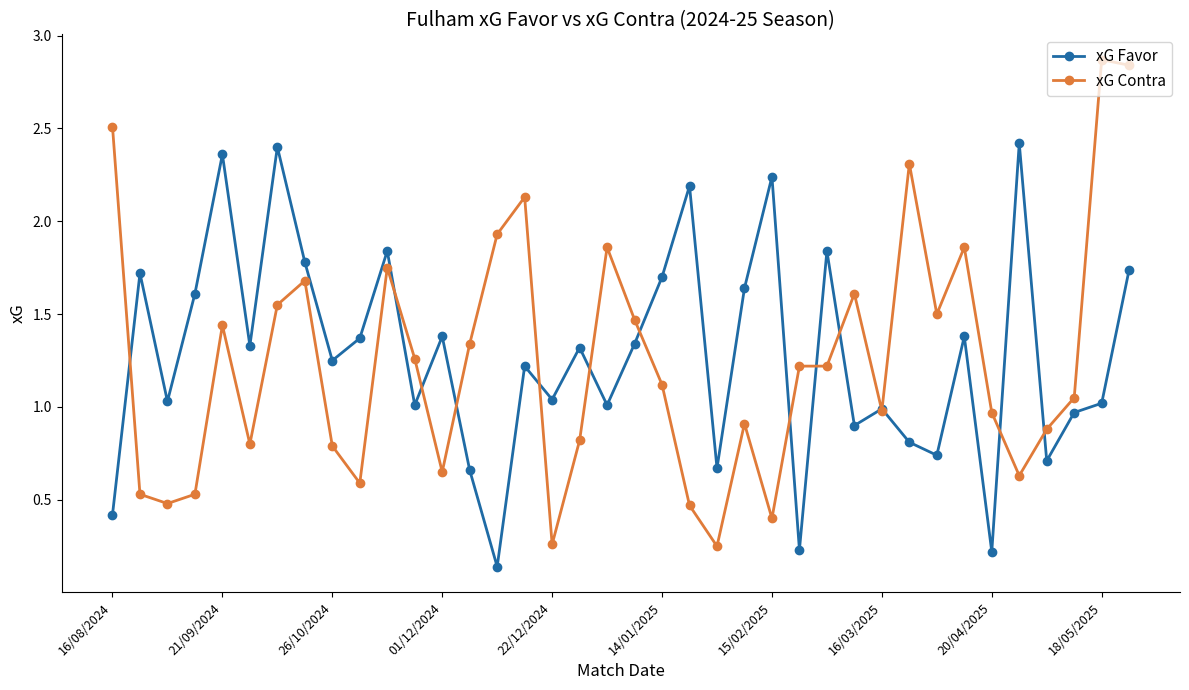

Which series has the largest range (max minus min)?

xG Contra